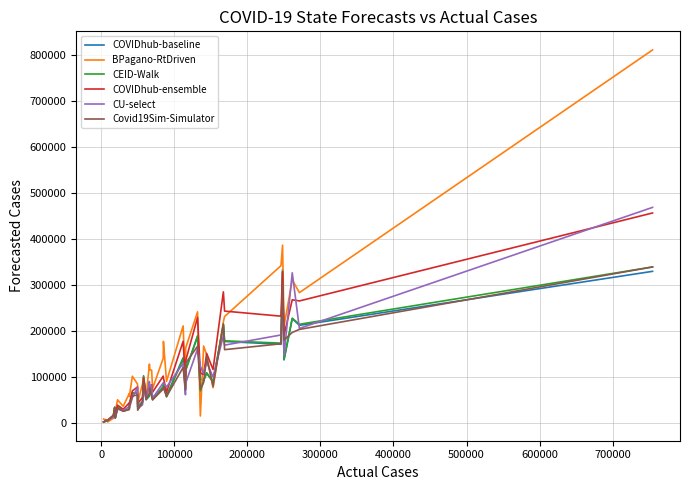

Does the chart display data point markers on the line(s)?

No